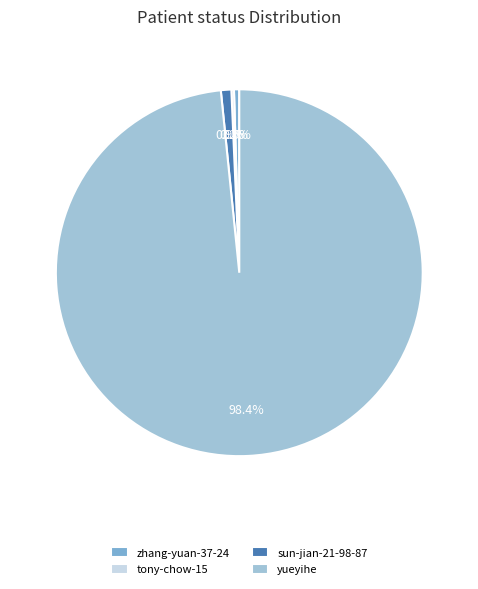

Which has a higher value, yueyihe or sun-jian-21-98-87?

yueyihe